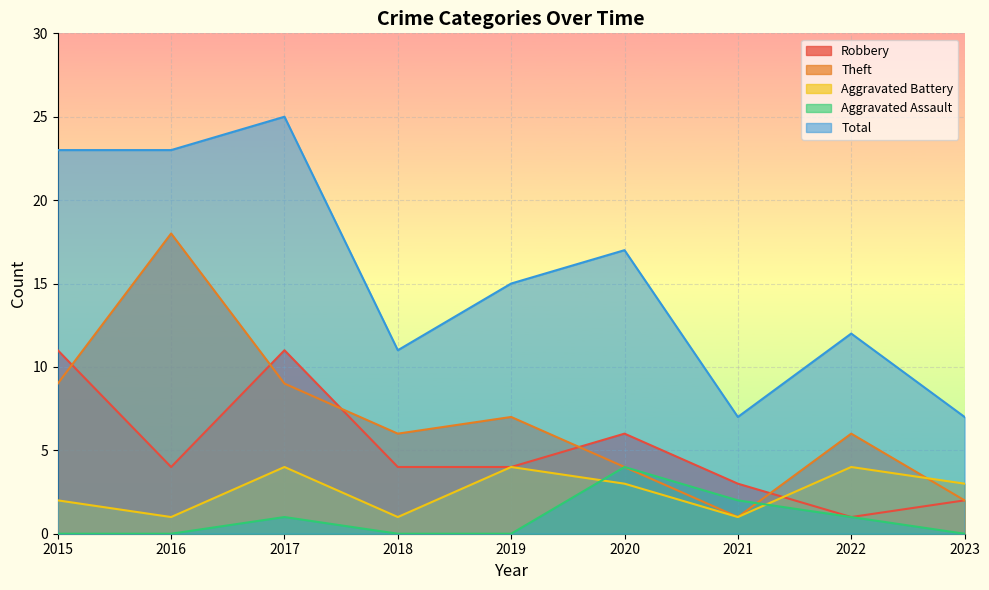

Which series changed the most between 2017 and 2020?

Total